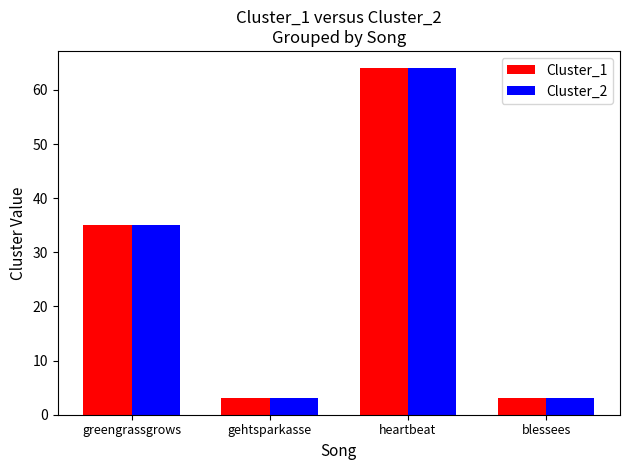

Reading right to left, list all the values displayed in this chart.

Cluster_1: blessees=3	heartbeat=64	gehtsparkasse=3	greengrassgrows=35
Cluster_2: blessees=3	heartbeat=64	gehtsparkasse=3	greengrassgrows=35